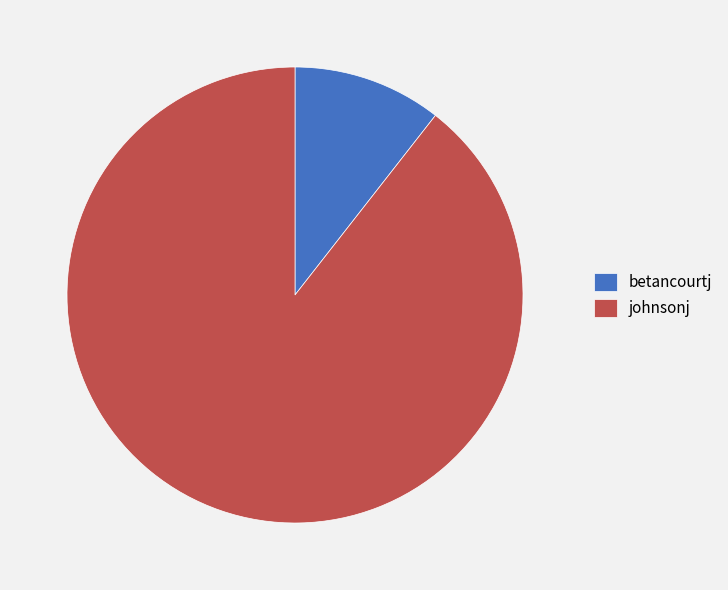

The betancourtj slice represents 11% of the pie. True or false?

True